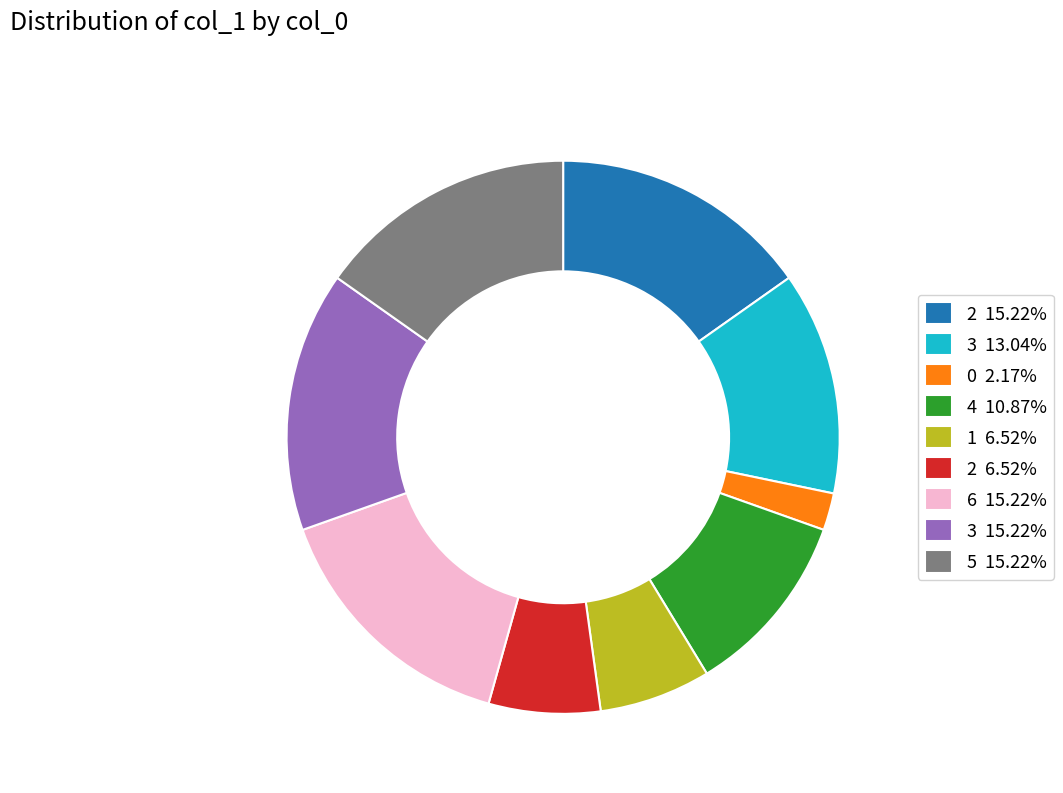

Approximately how many times larger is the value at 6 15.22% compared to 2 15.22%?

1.0